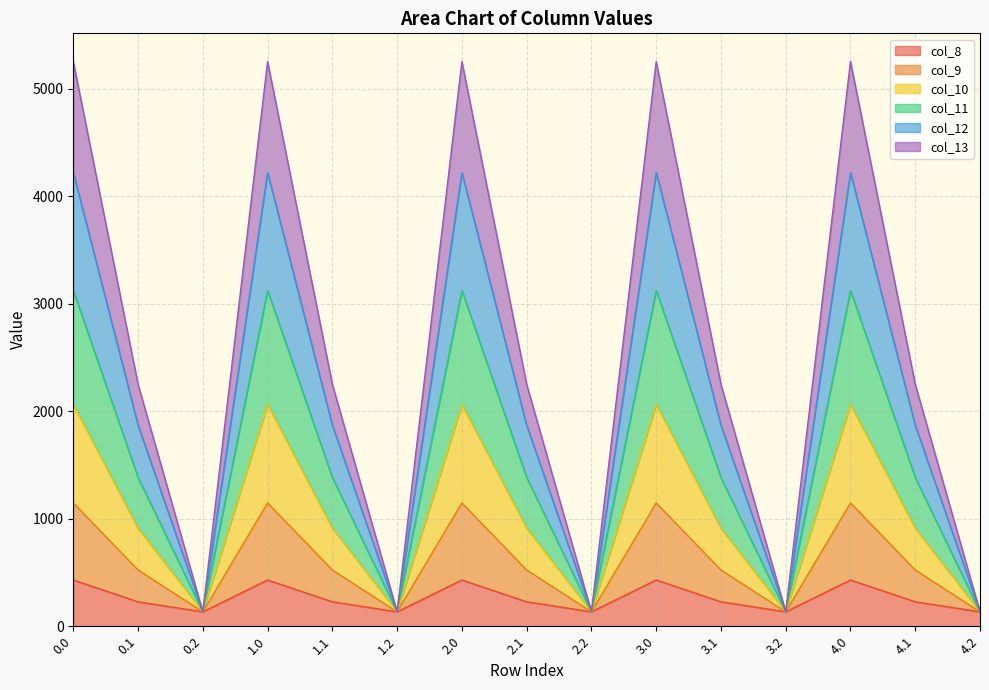

What is the total value across all series at 3.2?

134.2